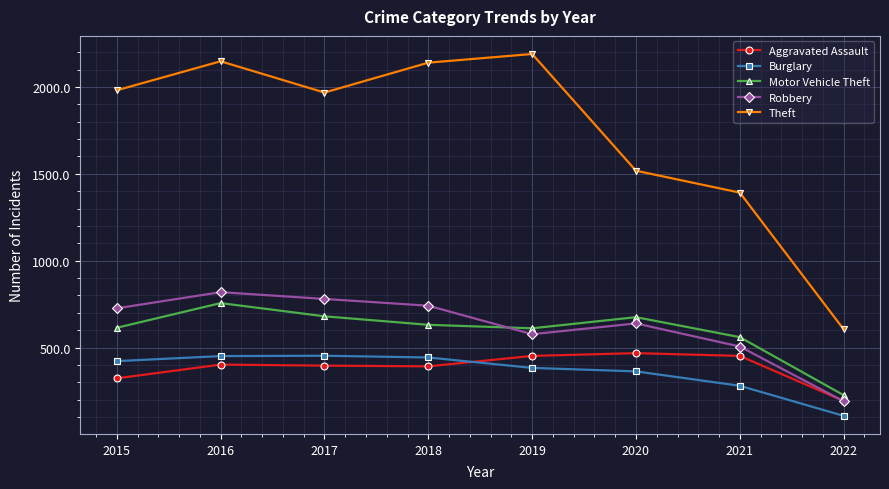

Which series has the widest spread of values?

Theft